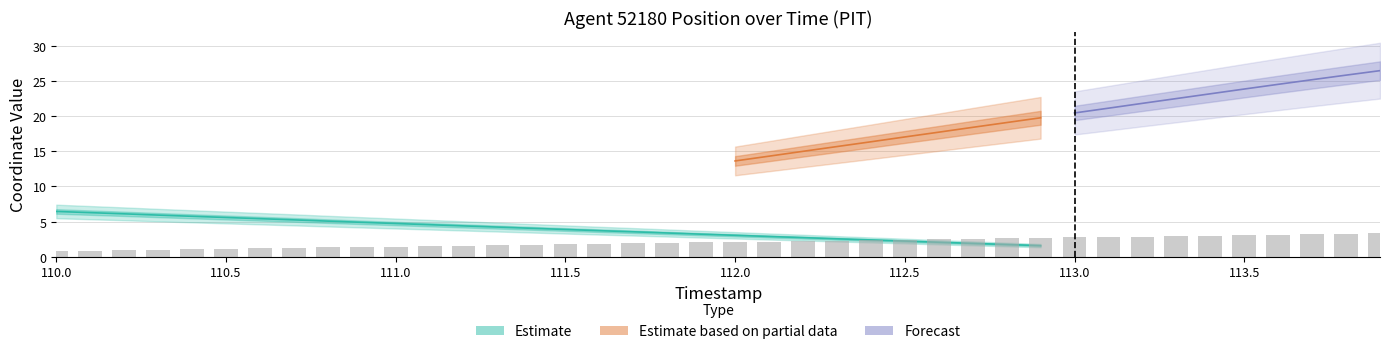

What is the sum of all values?

82.3